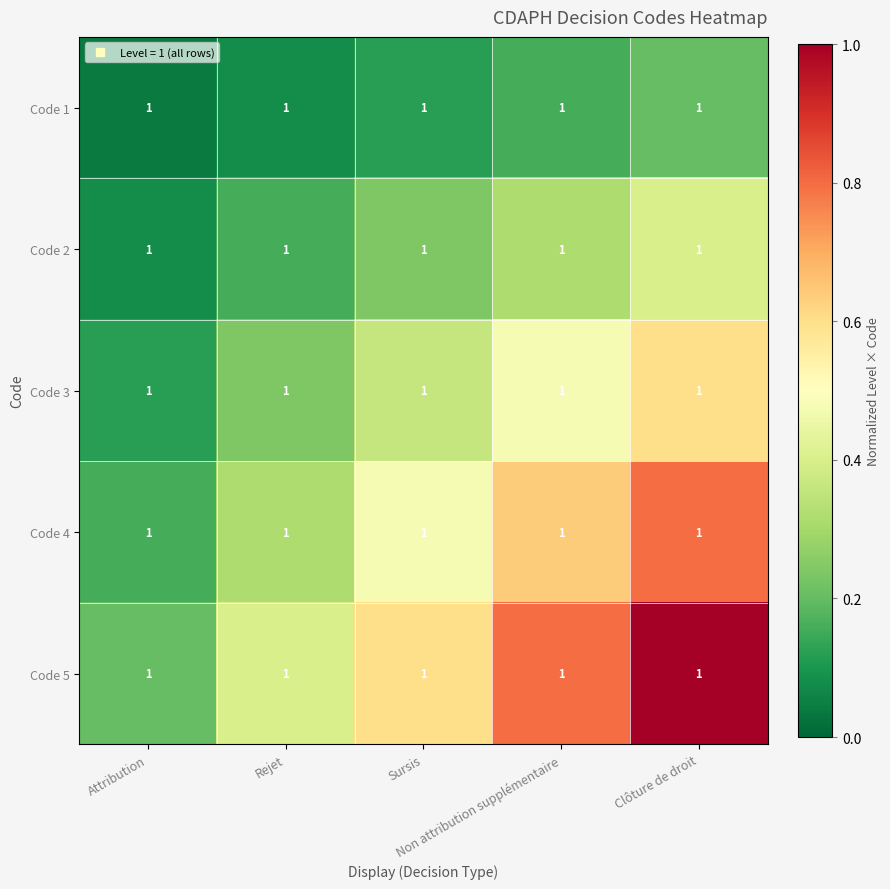

At how many categories does at least one series exceed 0?

5